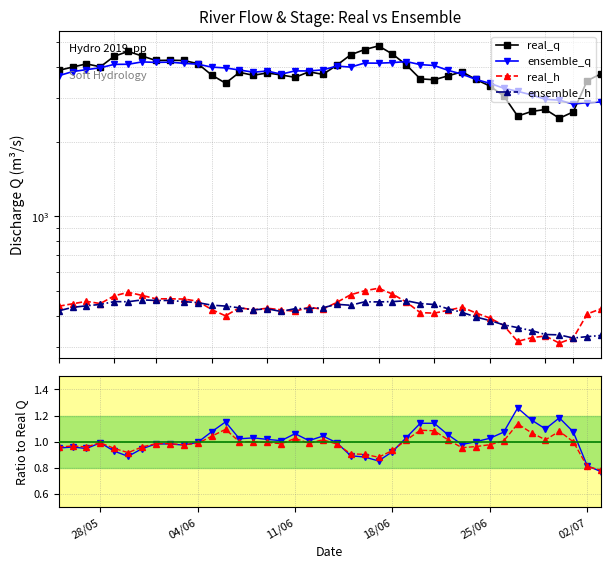

What is the sum of all real_h values?

17069.0